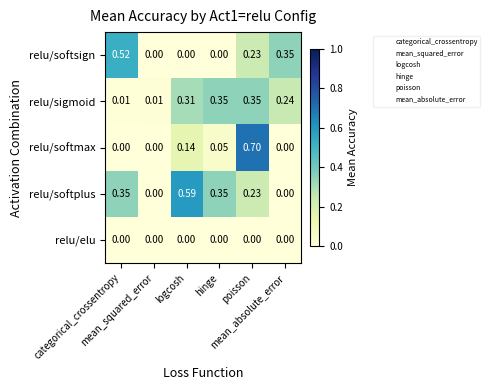

At which category is the sum across all series the highest?

poisson